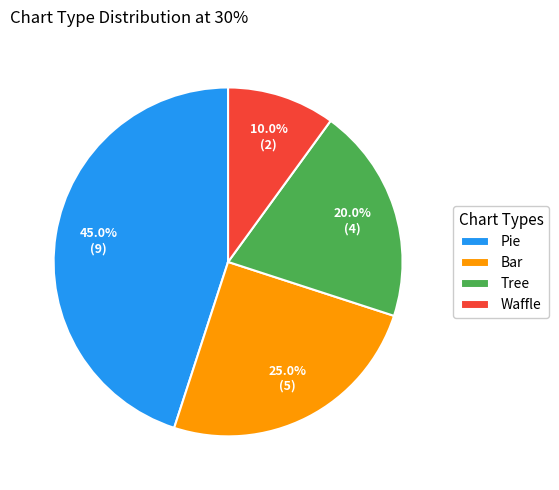

What is the total percentage of Tree and Waffle?

30.0%